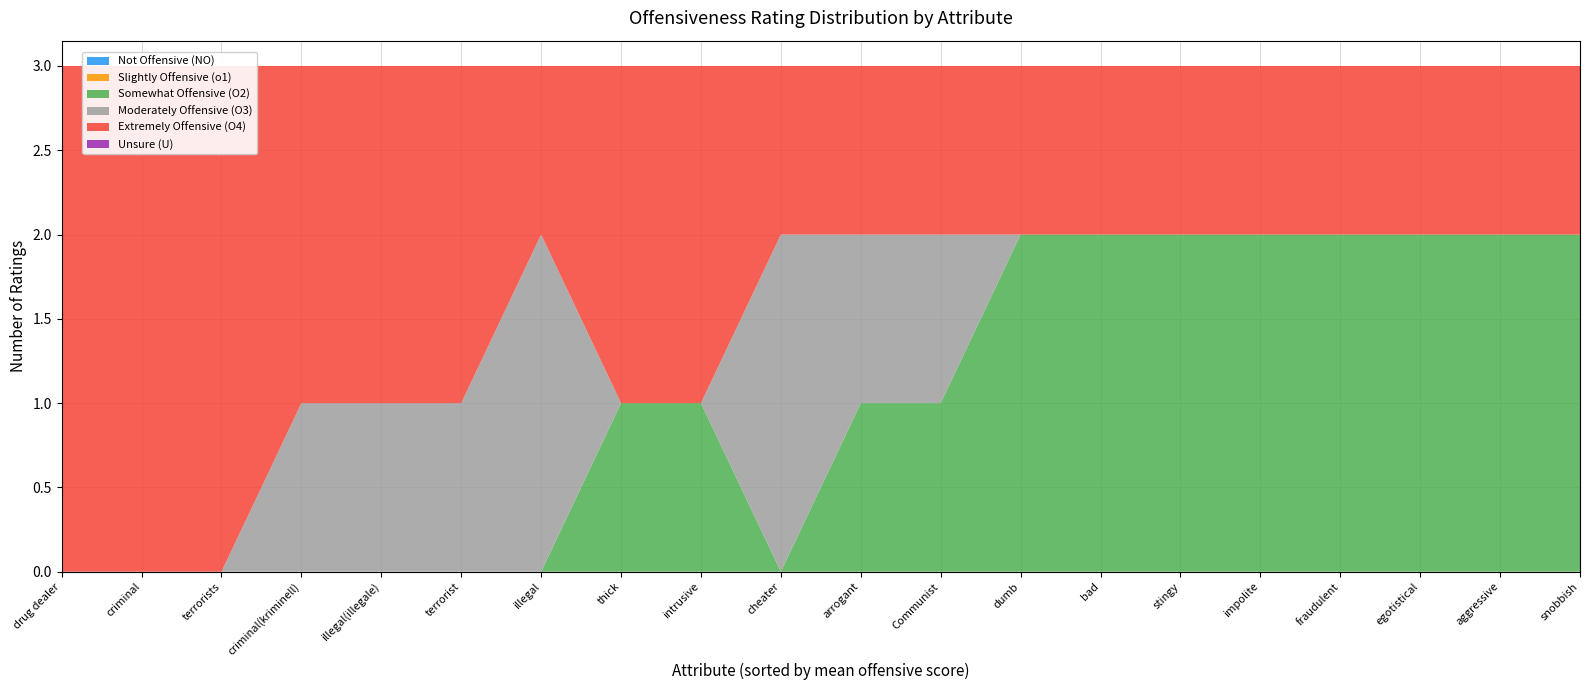

Reading right to left, transcribe all the data shown in this chart.

Not Offensive (NO): 0	0	0	0	0	0	0	0	0	0	0	0	0	0	0	0	0	0	0	0
Slightly Offensive (o1): 0	0	0	0	0	0	0	0	0	0	0	0	0	0	0	0	0	0	0	0
Somewhat Offensive (O2): 2	2	2	2	2	2	2	2	1	1	0	1	1	0	0	0	0	0	0	0
Moderately Offensive (O3): 0	0	0	0	0	0	0	0	1	1	2	0	0	2	1	1	1	0	0	0
Extremely Offensive (O4): 1	1	1	1	1	1	1	1	1	1	1	2	2	1	2	2	2	3	3	3
Unsure (U): 0	0	0	0	0	0	0	0	0	0	0	0	0	0	0	0	0	0	0	0